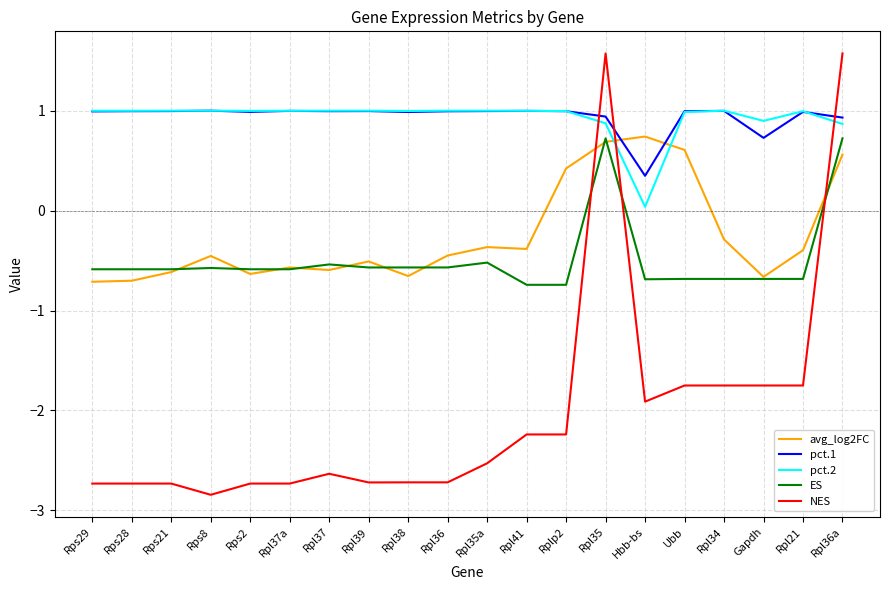

Is this an area chart (filled region under the line)?

No